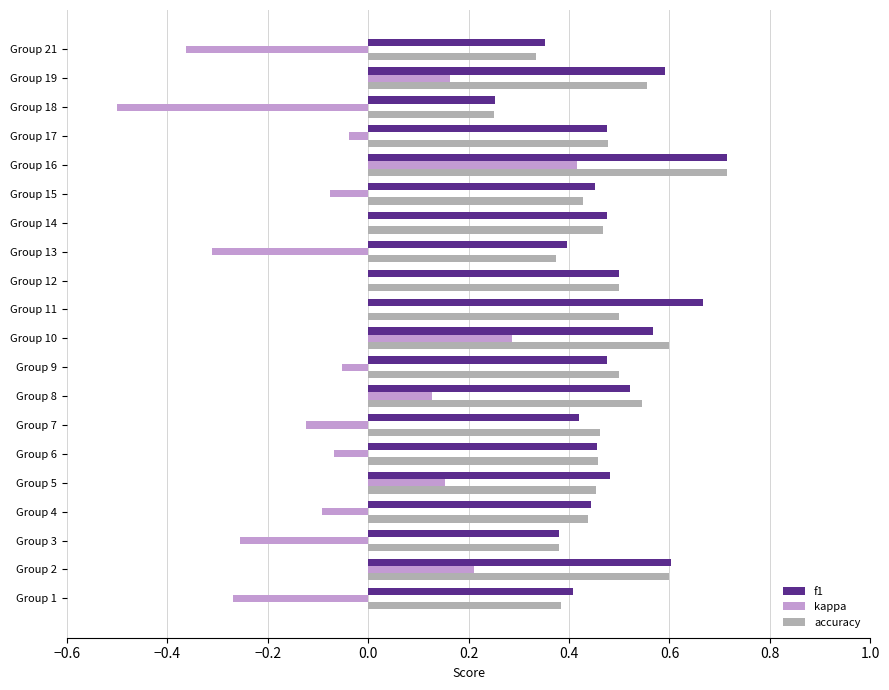

The accuracy series shows 0.4 at Group 3. True or false?

True